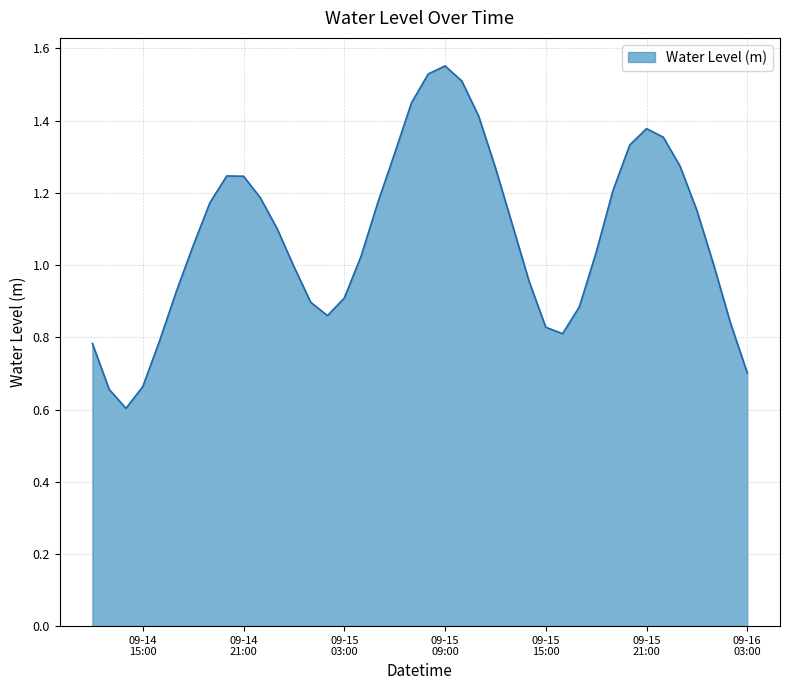

What is the minimum value shown in the chart?

0.6